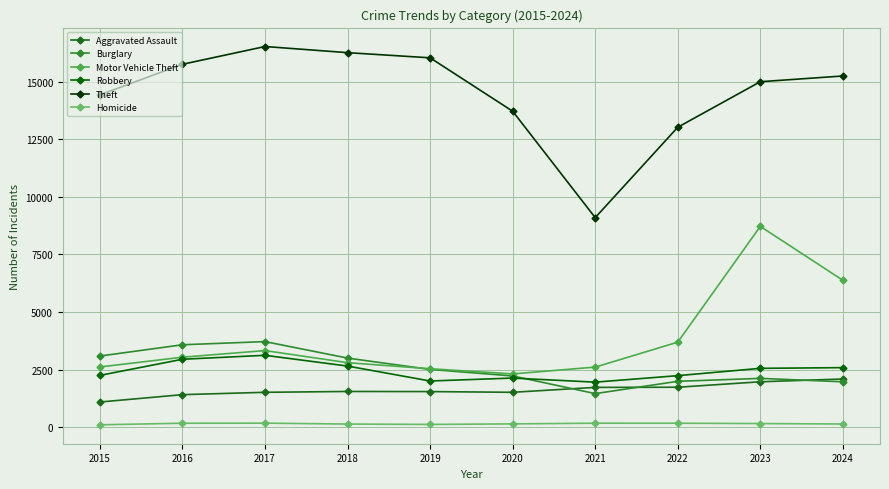

What is the value of the Theft point at the 7th from the left?

9100